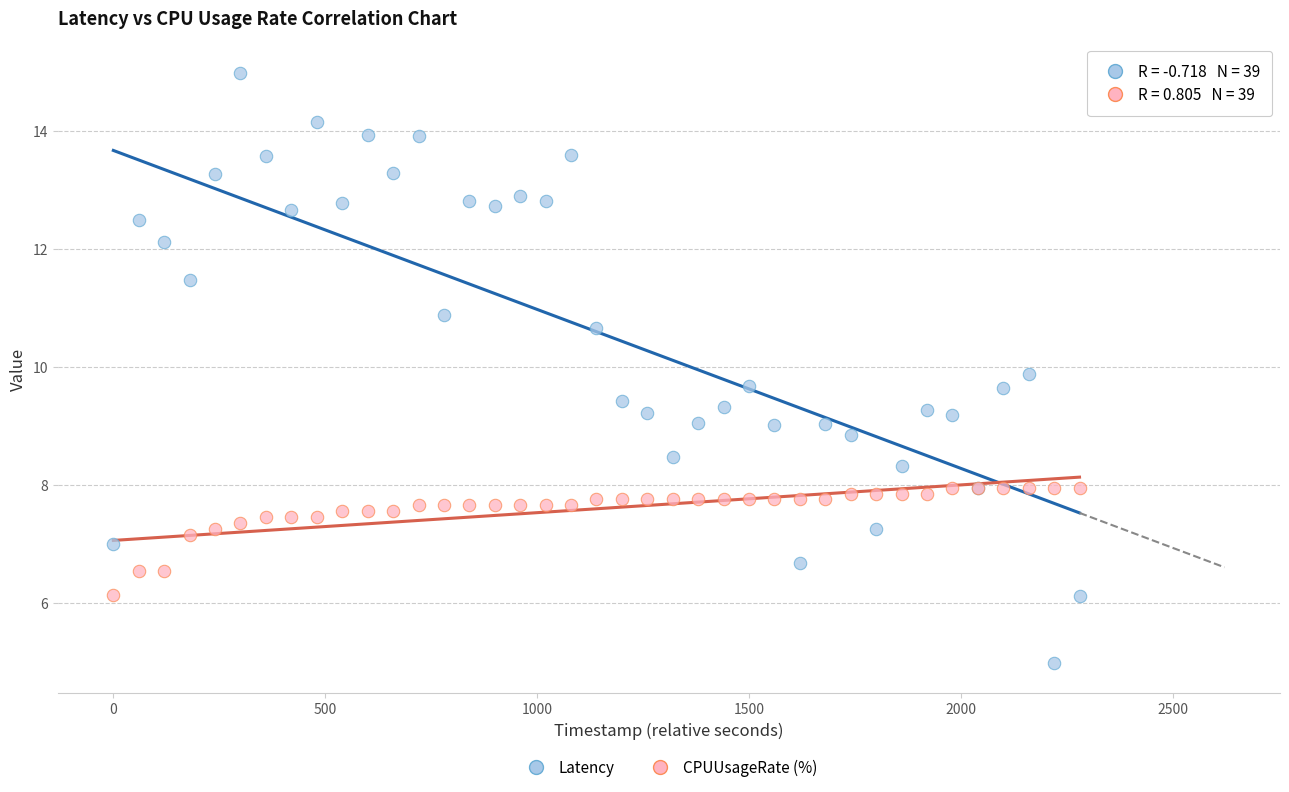

What are all the series names shown in the legend?

Latency, CPUUsageRate (%)